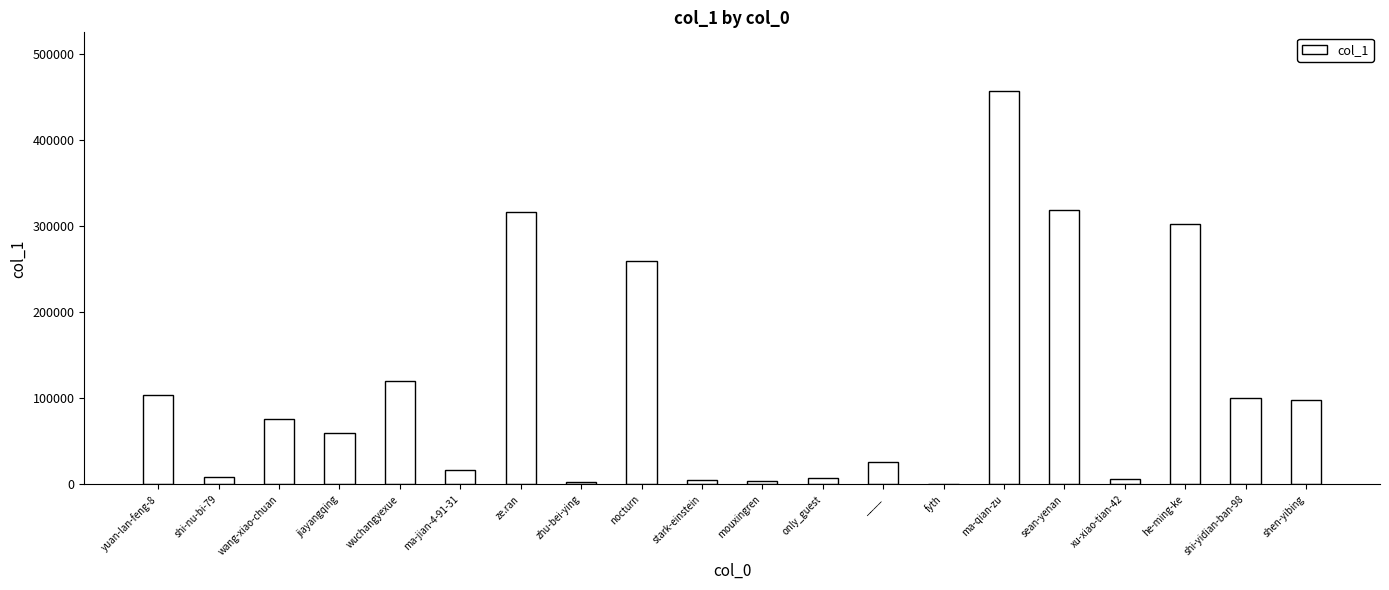

Between nocturn and ____, which is larger?

nocturn